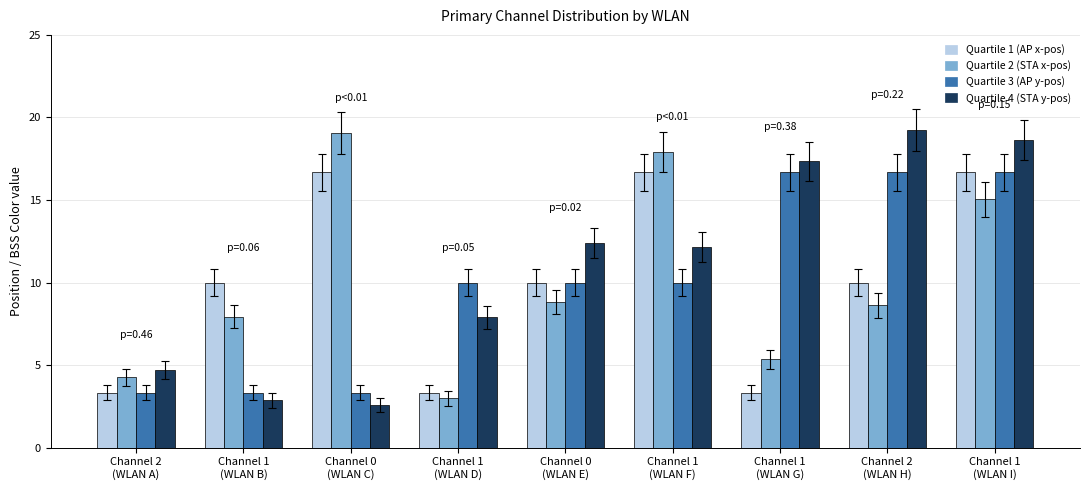

Reading right to left, extract all data points from this chart.

Quartile 1 (AP): 16.7	10.0	3.3	16.7	10.0	3.3	16.7	10.0	3.3
Quartile 2 (STA): 15.0	8.6	5.4	17.9	8.8	3.0	19.0	7.9	4.3
Quartile 3 (y-AP): 16.7	16.7	16.7	10.0	10.0	10.0	3.3	3.3	3.3
Quartile 4 (y-STA): 18.6	19.3	17.3	12.1	12.4	7.9	2.6	2.9	4.7